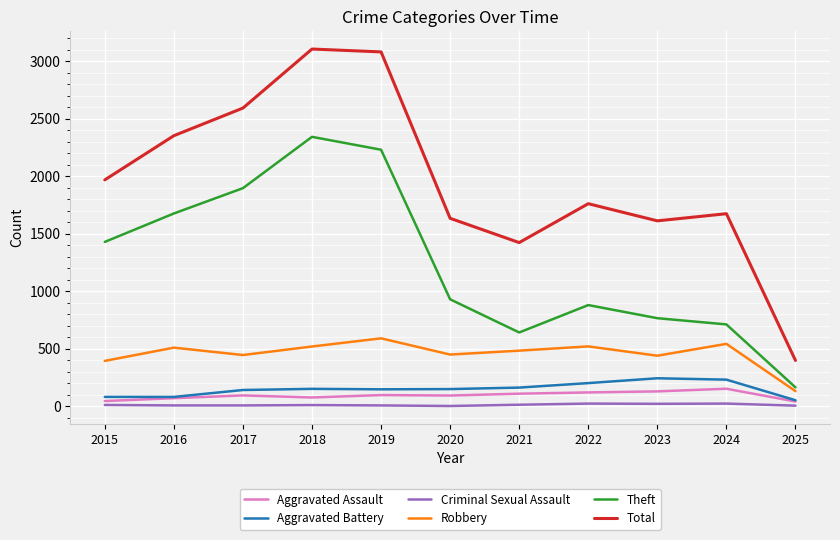

True or false: Theft and Robbery cross at least once.

False